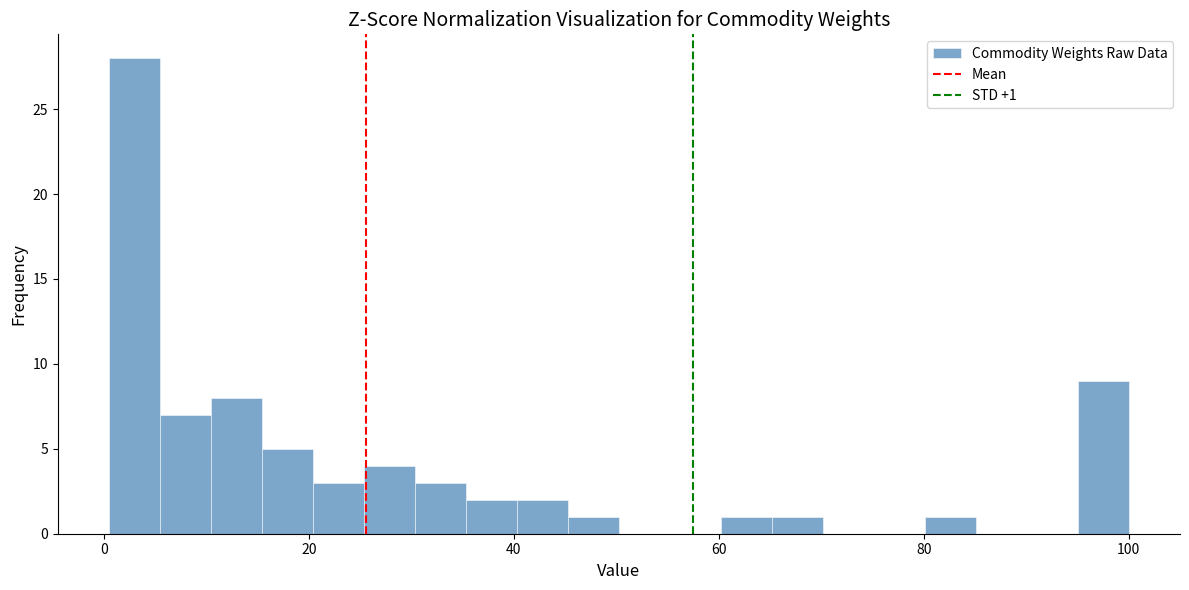

Around what value on the x-axis is the tallest bar? Give the approximate position of its centre, as read against the axis.

2